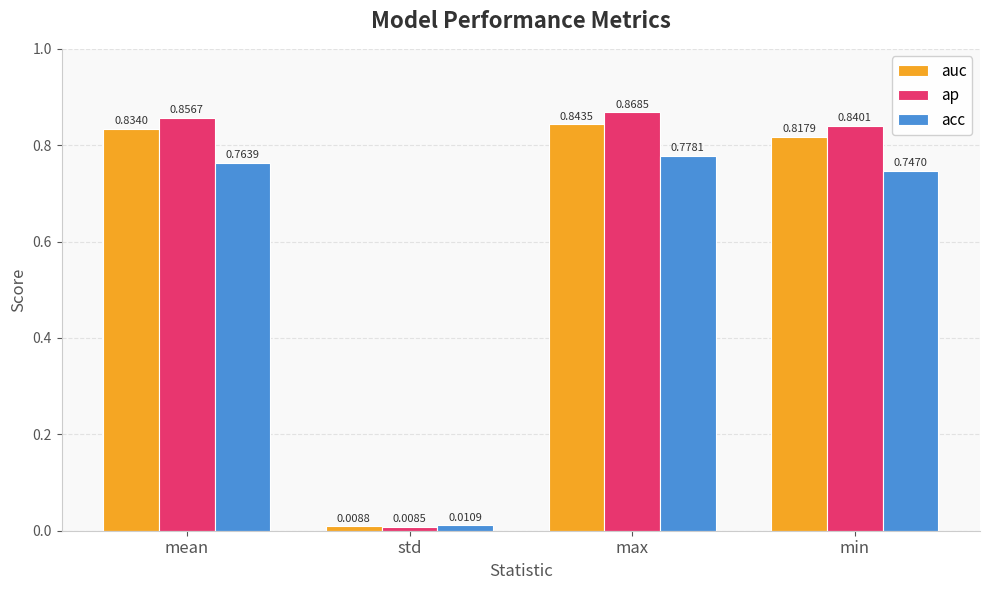

Which label corresponds to the smallest value in the chart?

std